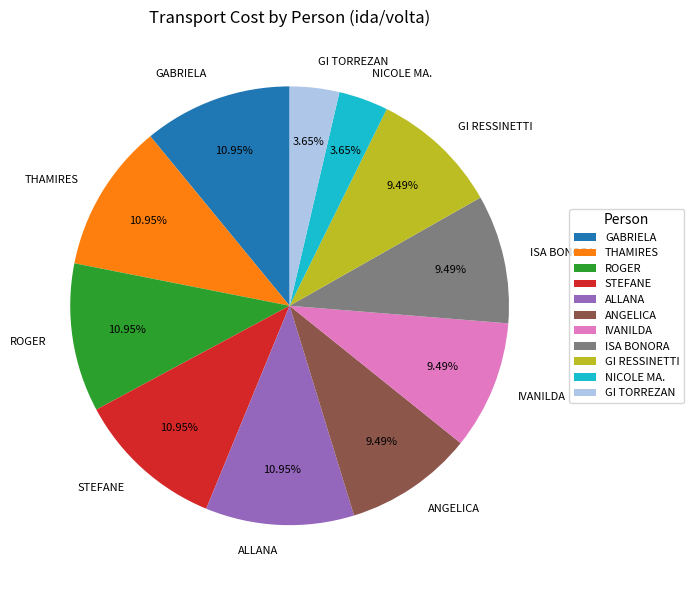

How many slices are in this pie chart?

11